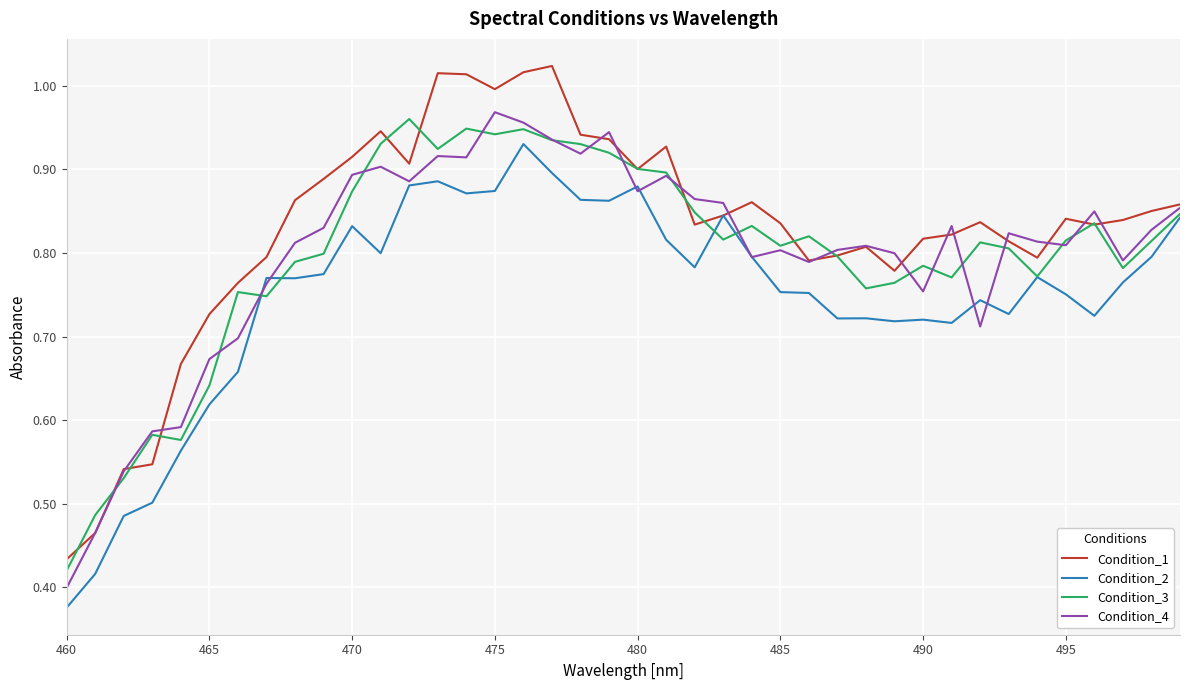

What are all the series names shown in the legend?

Condition_1, Condition_2, Condition_3, Condition_4